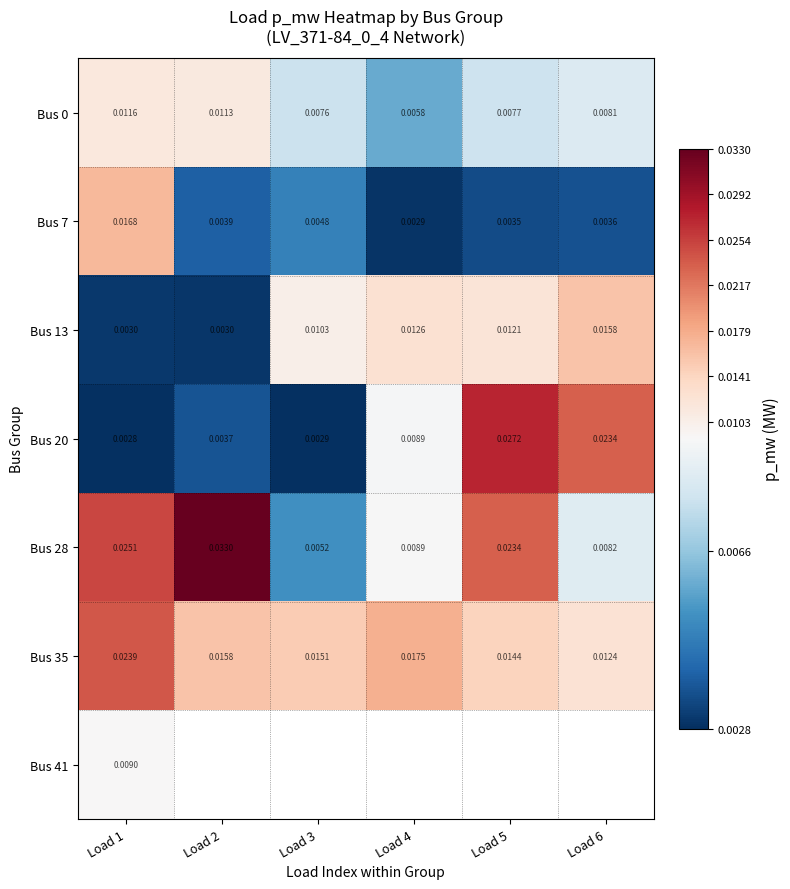

List the series in order of their peak value, highest first.

Bus 28, Bus 20, Bus 35, Bus 7, Bus 13, Bus 0, Bus 41